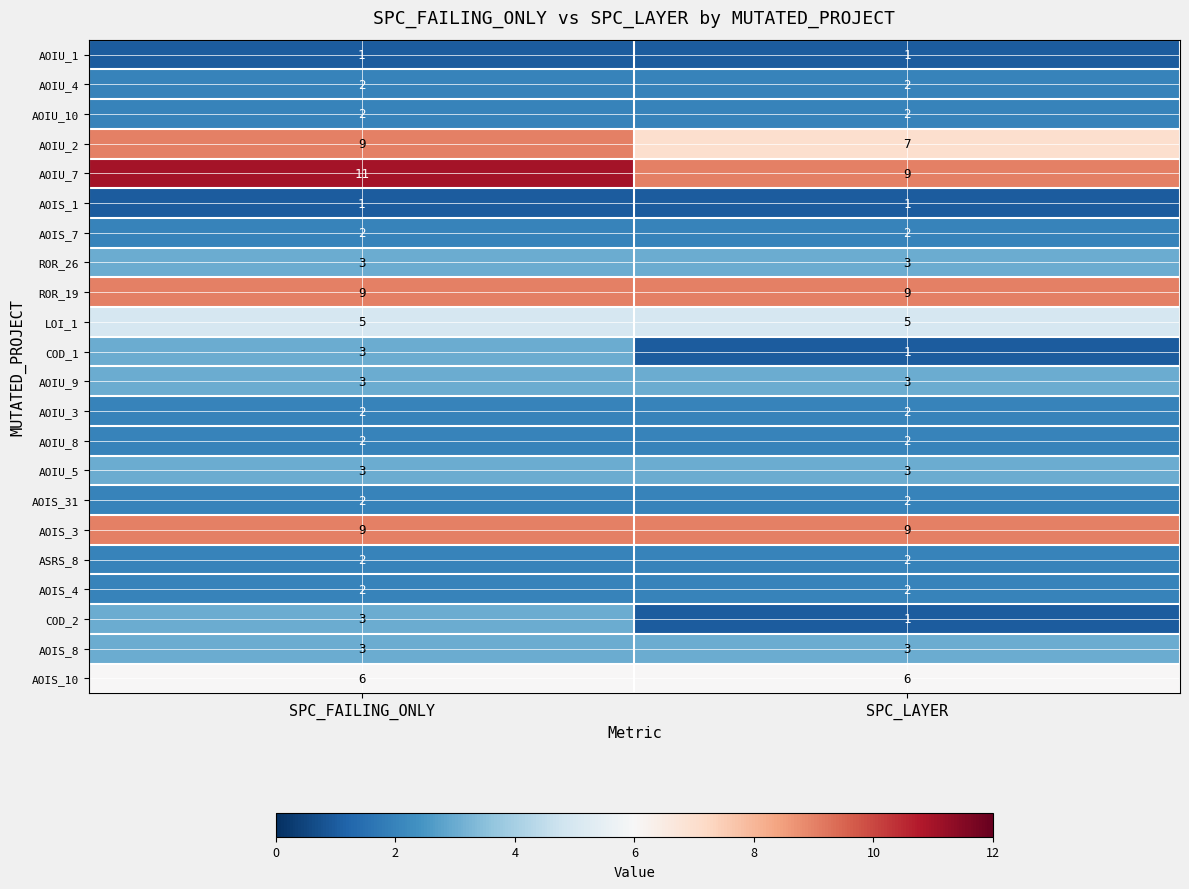

What is the sum of the LOI_1 values at SPC_LAYER and SPC_FAILING_ONLY?

10